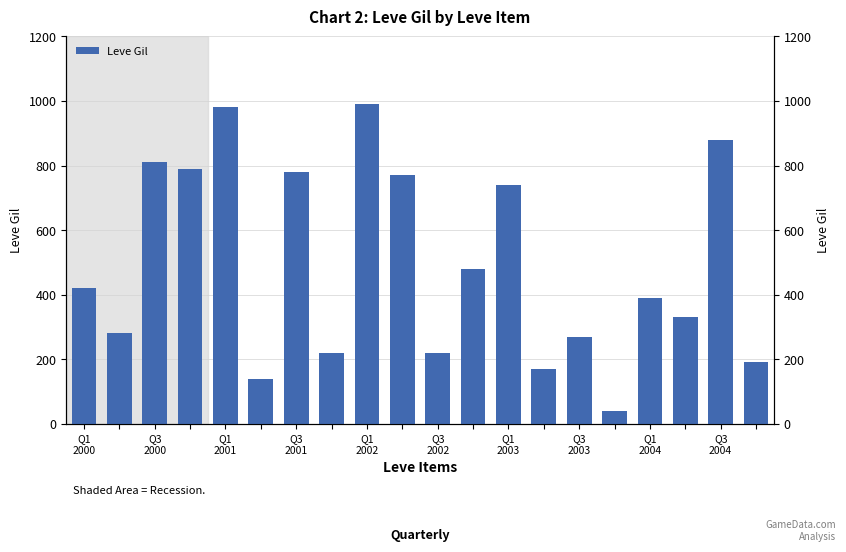

Does the chart contain stacked bars?

No